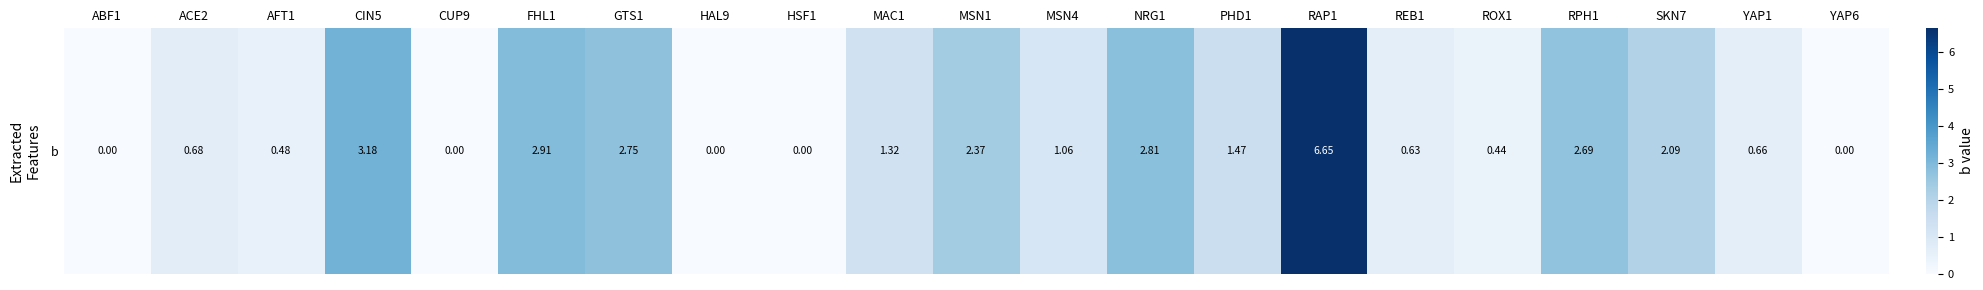

Reading left to right, transcribe all the data shown in this chart.

ABF1=0.0	ACE2=0.7	AFT1=0.5	CIN5=3.2	CUP9=0.0	FHL1=2.9	GTS1=2.7	HAL9=0.0	HSF1=0.0	MAC1=1.3	MSN1=2.4	MSN4=1.1	NRG1=2.8	PHD1=1.5	RAP1=6.7	REB1=0.6	ROX1=0.4	RPH1=2.7	SKN7=2.1	YAP1=0.7	YAP6=0.0